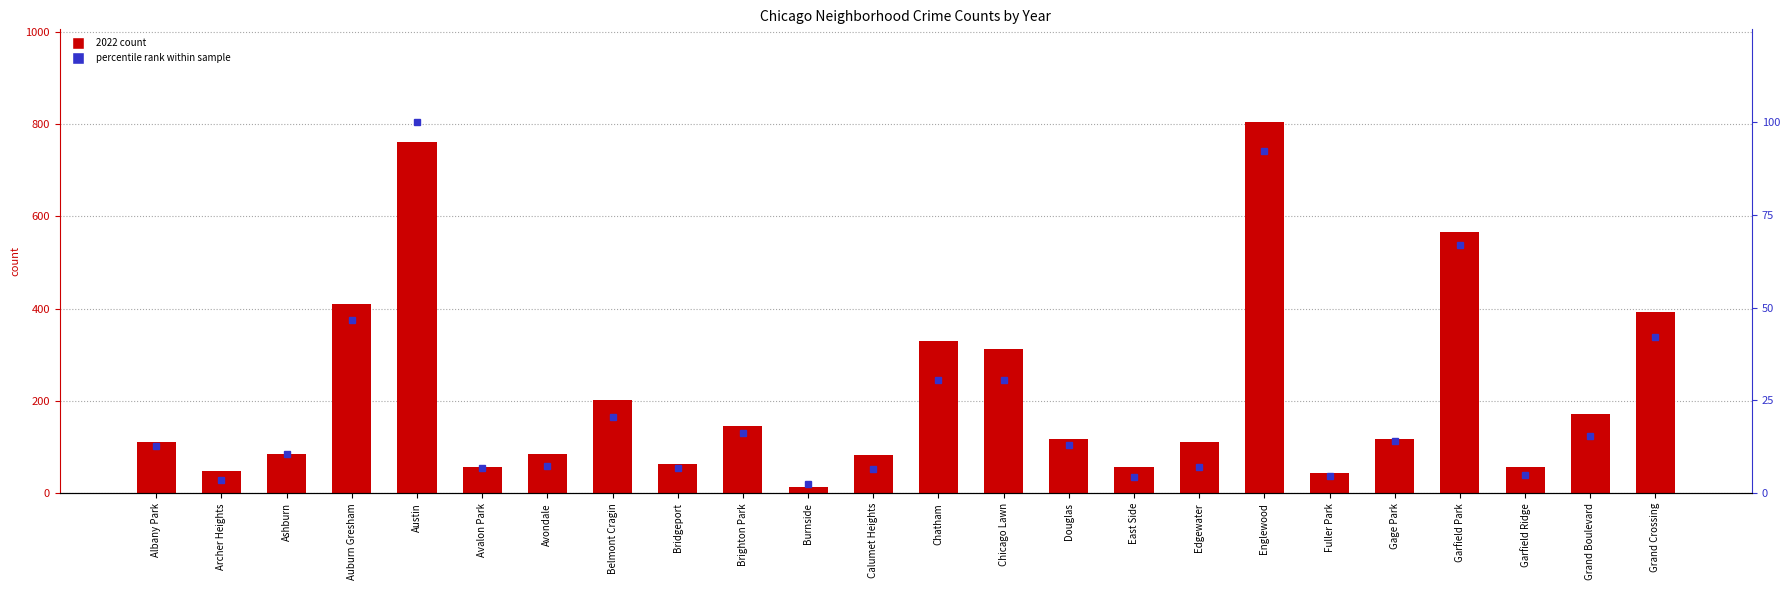

Is it true that 2022 count equals 313.0 at Chicago Lawn?

True